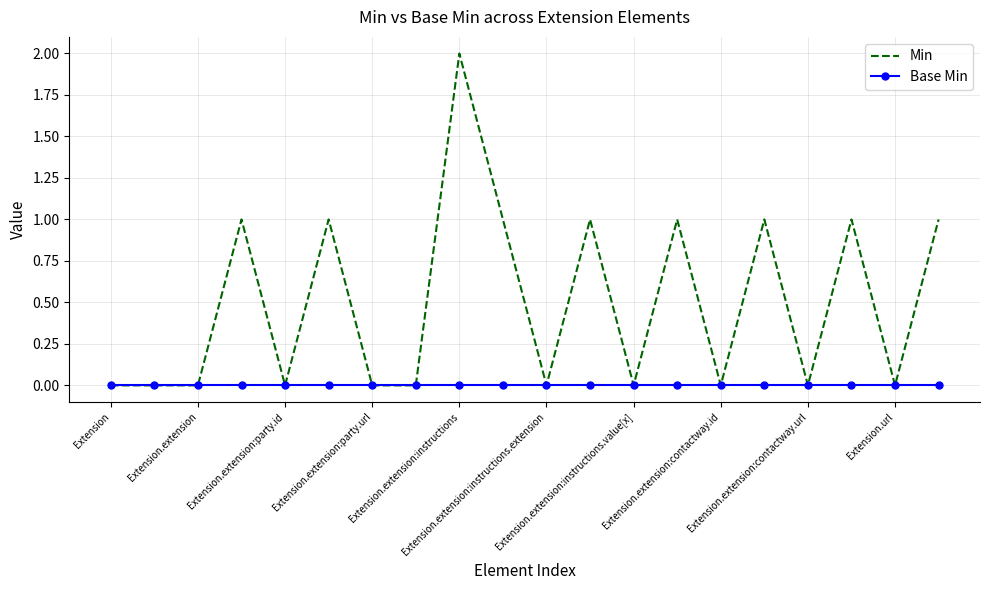

Which series has the largest range (max minus min)?

Min